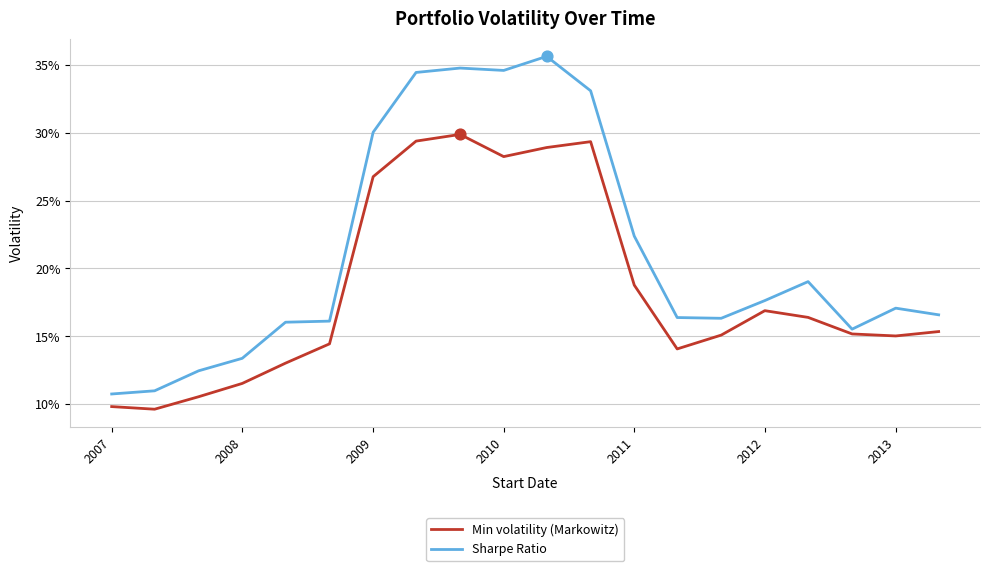

What are all the series names shown in the legend?

Min volatility (Markowitz), Sharpe Ratio